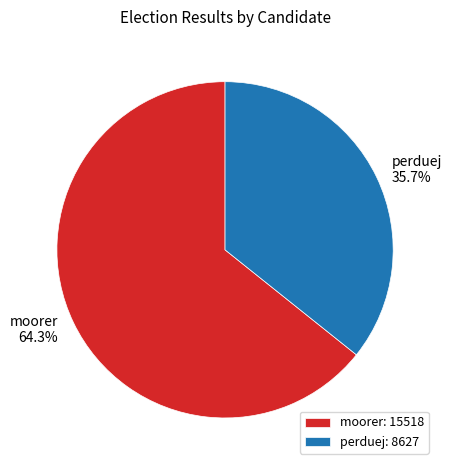

What is the ratio of the value at moorer to the value at perduej?

1.8